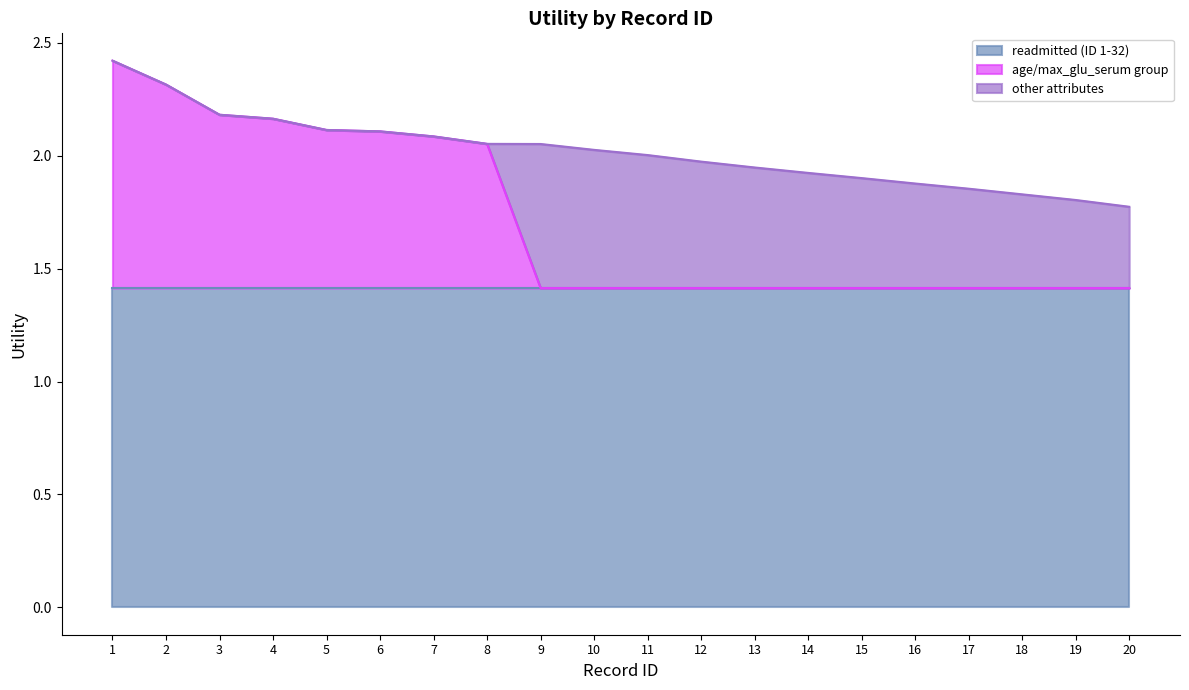

What is the value of the readmitted (ID 1-32) point at the 1st from the left?

1.4